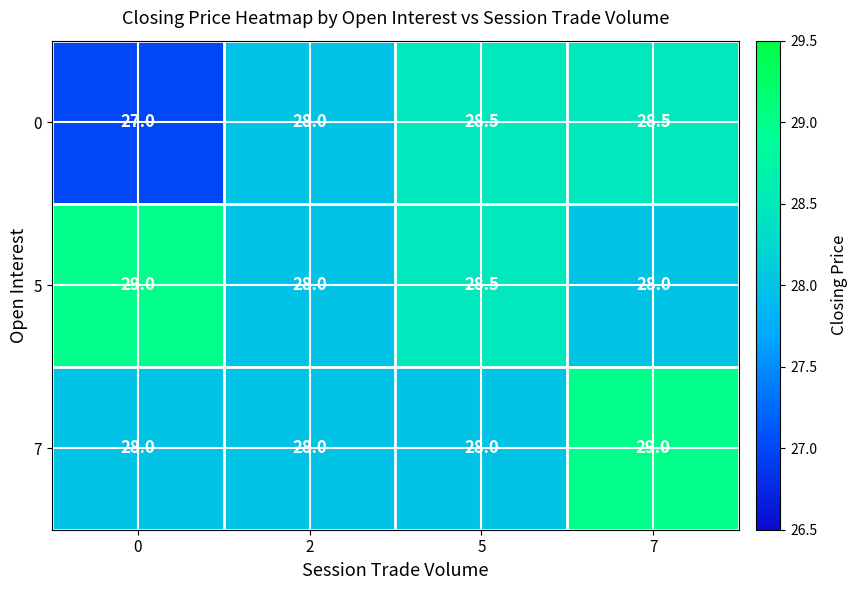

Between 5 and 7, which series saw the biggest shift?

7